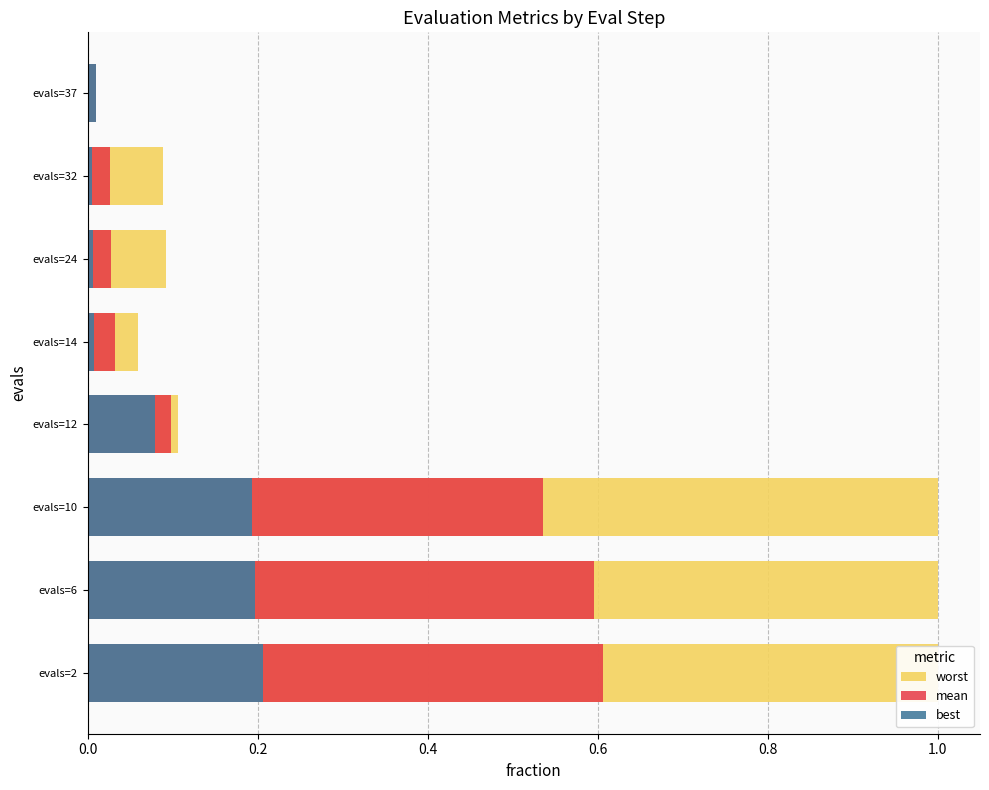

What is the highest value of the mean series?

0.6